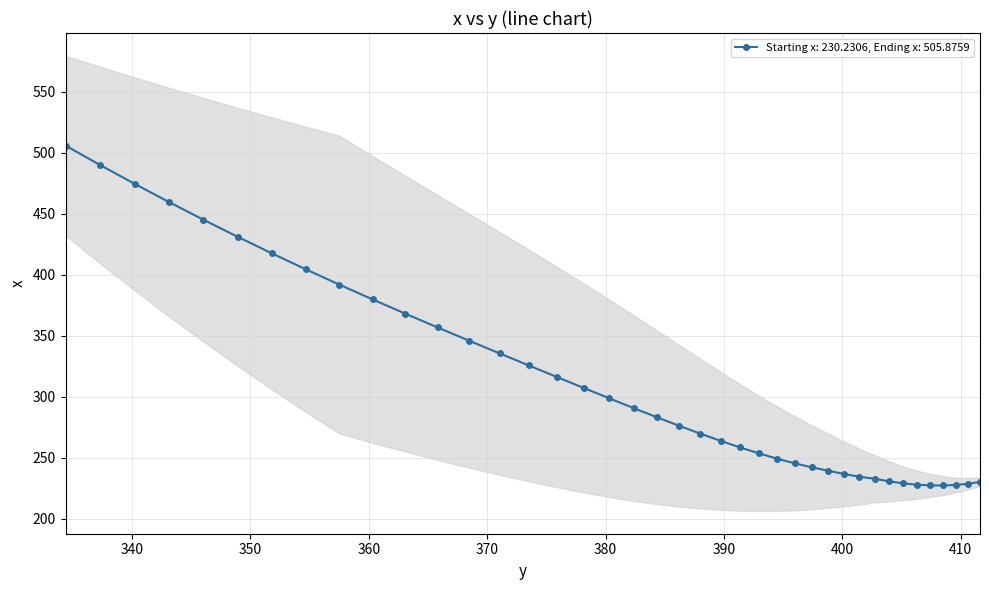

What is the change in value from 391.36456 to 380.32623?

+40.2